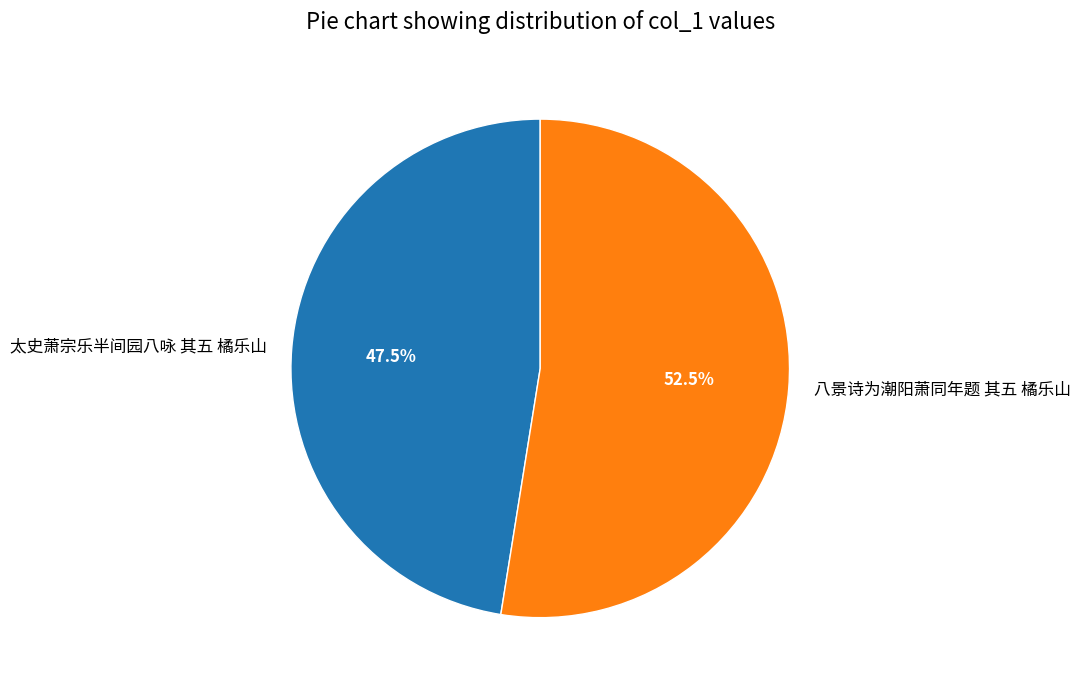

What is the ratio of the value at 八景诗为潮阳萧同年题 其五 橘乐山 to the value at 太史萧宗乐半间园八咏 其五 橘乐山?

1.1